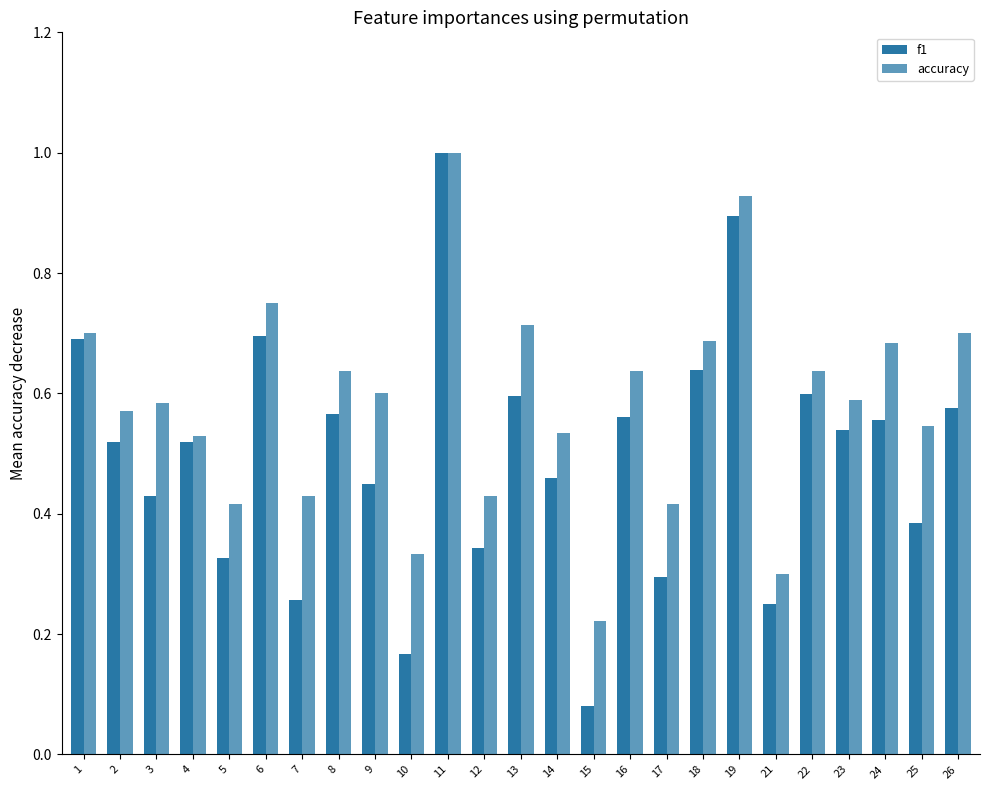

Is it true that f1 equals 0.6 at 8?

True